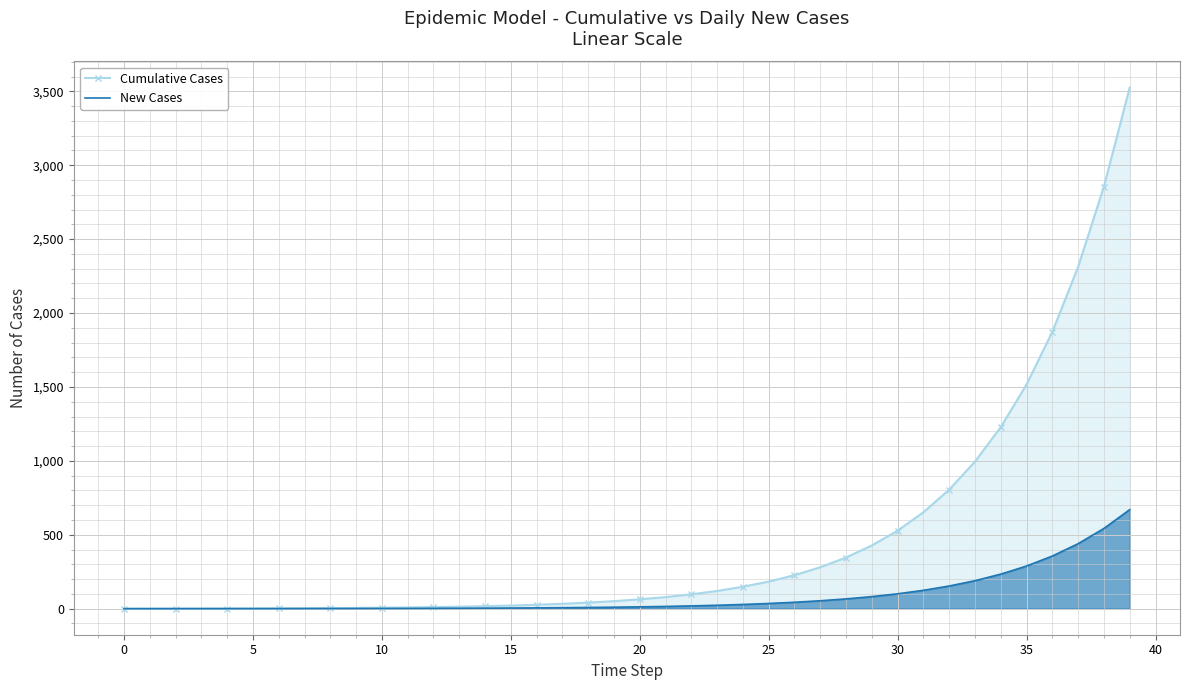

At 36, list the series in order from largest to smallest.

Cumulative Cases, New Cases